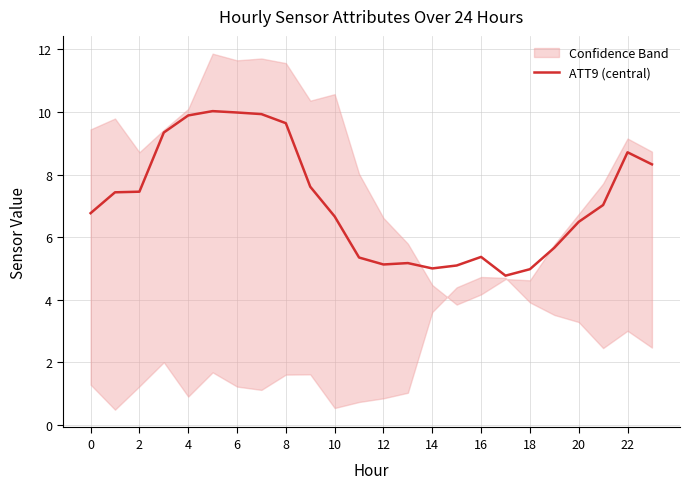

True or false: the data shows 1.9 at 12.

False